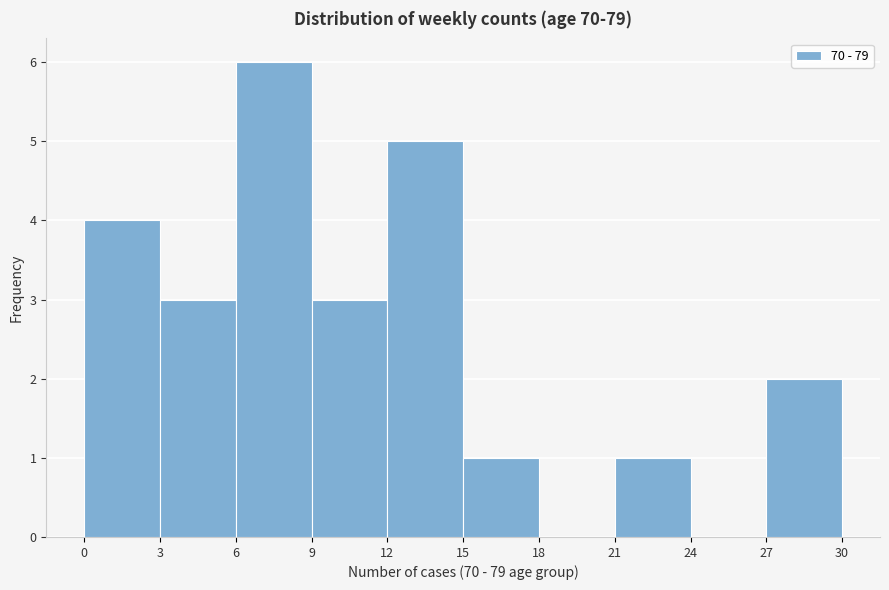

What is the height of the bar covering 9 to 12 on the x-axis? The values are not printed on the chart, so give them approximately, as read against the axis.

3